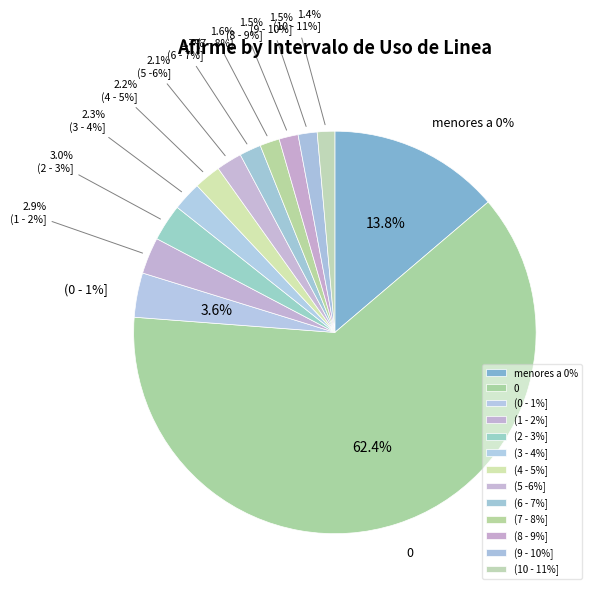

To the nearest percent, what is the difference between the (7 - 8%] and menores a 0% slice percentages?

12%